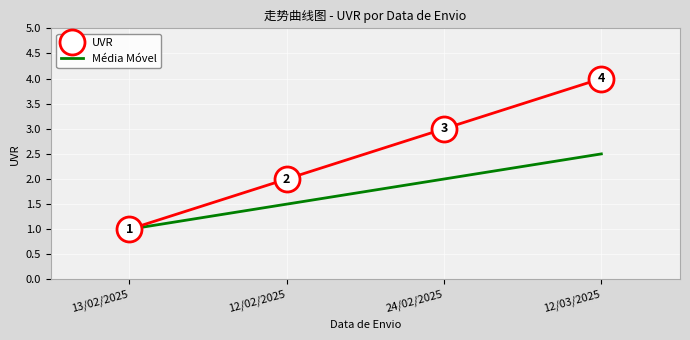

List the labels in order of UVR value, smallest first.

13/02/2025, 12/02/2025, 24/02/2025, 12/03/2025